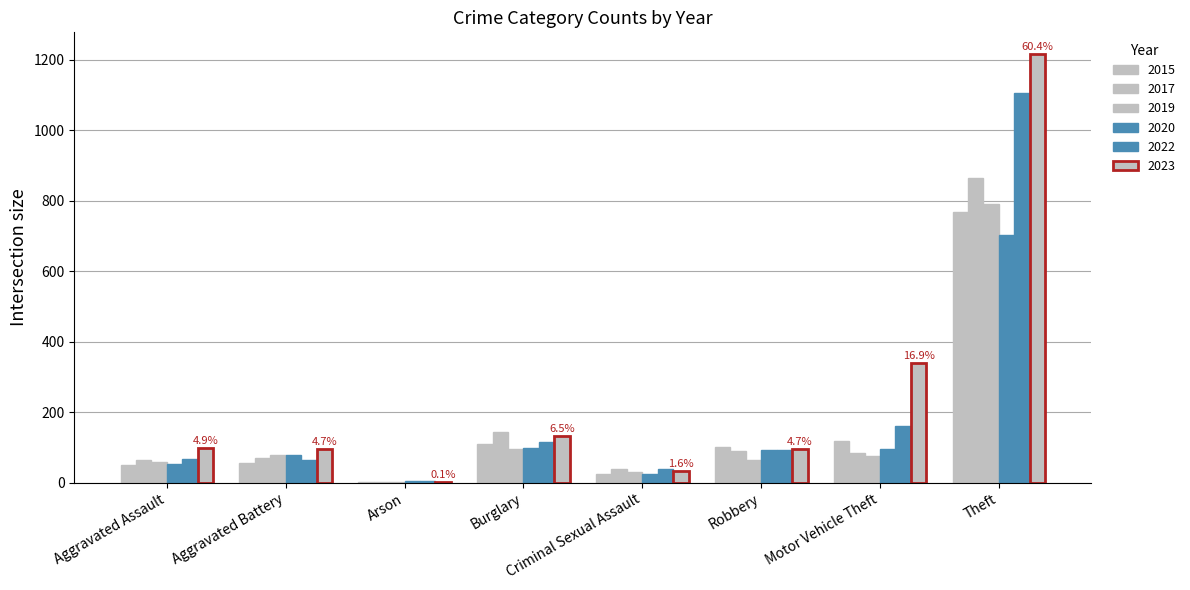

Count the number of data series in this chart.

6